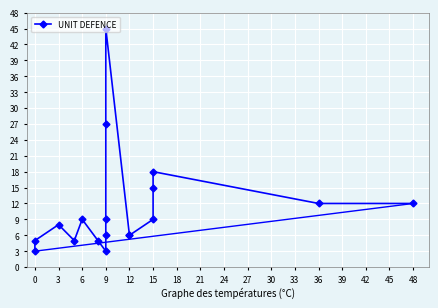

Is it true that the value at 48 is 3?

False